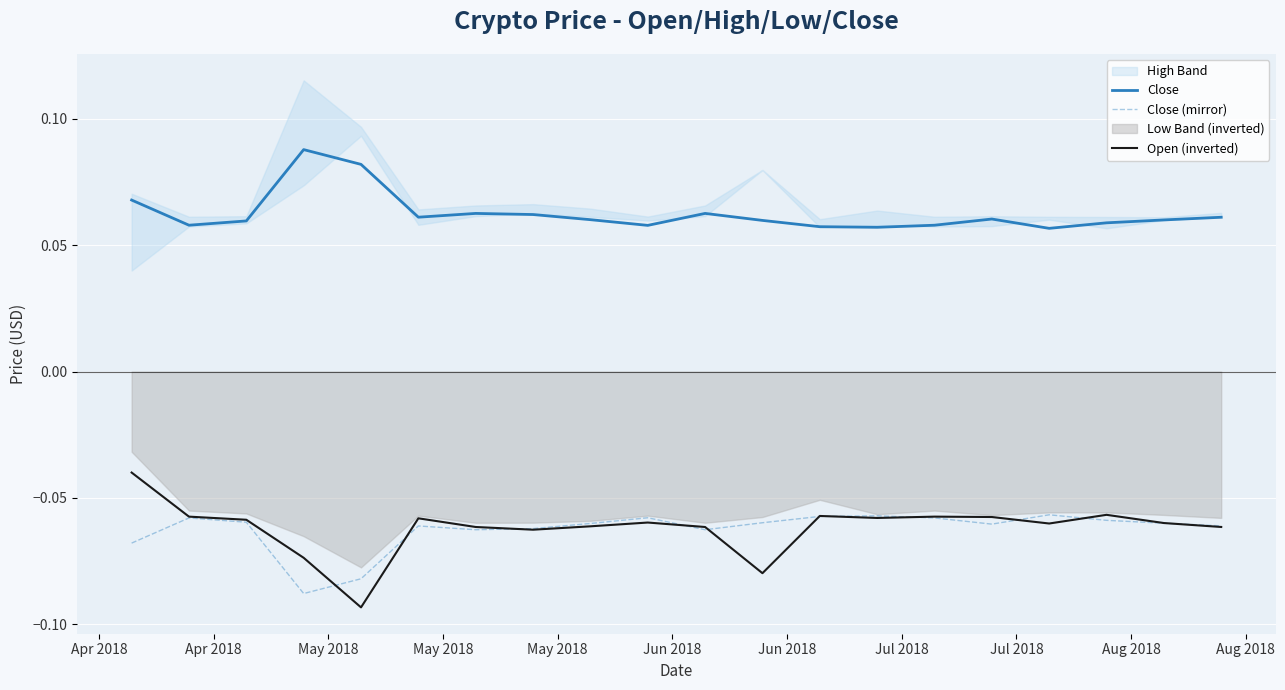

Reading left to right, what are all the values shown in this chart?

Close: 0.1	0.1	0.1	0.1	0.1	0.1	0.1	0.1	0.1	0.1	0.1	0.1	0.1	0.1	0.1	0.1	0.1	0.1	0.1	0.1
Close (mirror): -0.1	-0.1	-0.1	-0.1	-0.1	-0.1	-0.1	-0.1	-0.1	-0.1	-0.1	-0.1	-0.1	-0.1	-0.1	-0.1	-0.1	-0.1	-0.1	-0.1
Open (inverted): -0.0	-0.1	-0.1	-0.1	-0.1	-0.1	-0.1	-0.1	-0.1	-0.1	-0.1	-0.1	-0.1	-0.1	-0.1	-0.1	-0.1	-0.1	-0.1	-0.1